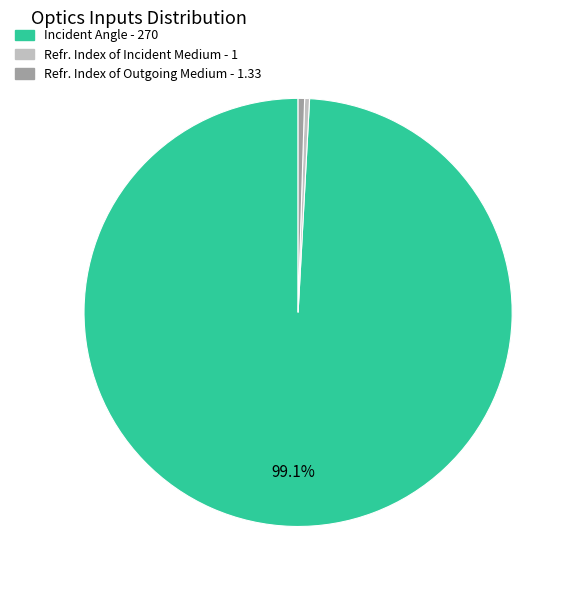

How many segments does this pie chart have?

3